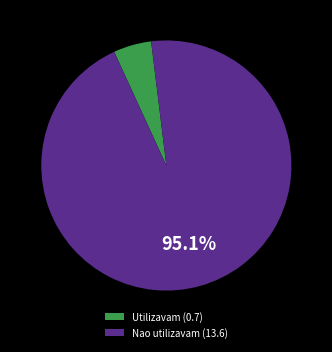

Approximately how many times larger is the value at Nao utilizavam (13.6) compared to Utilizavam (0.7)?

19.4